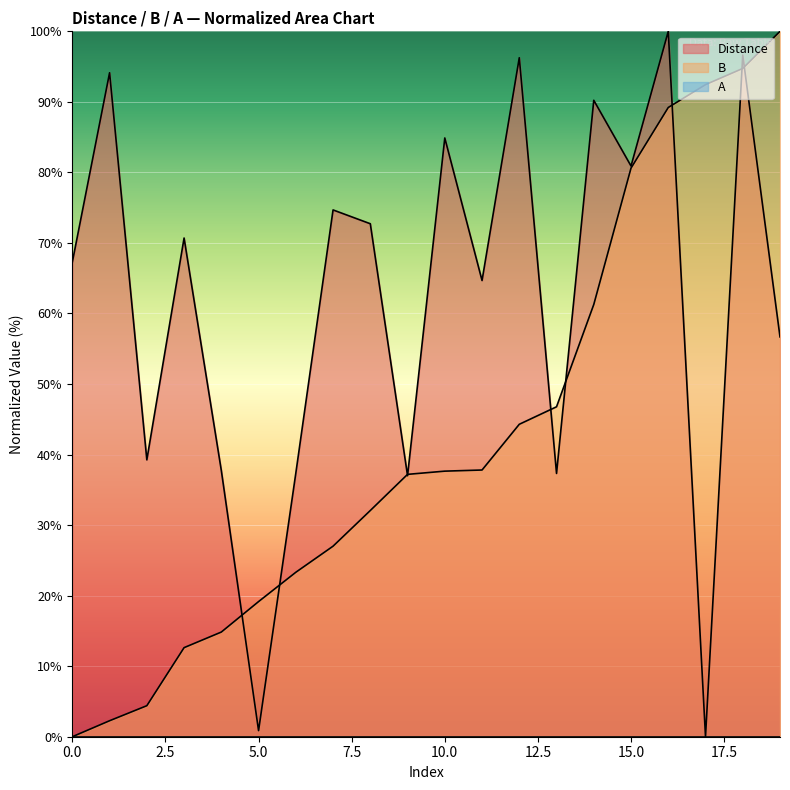

At 13, list the series in order from largest to smallest.

B, Distance